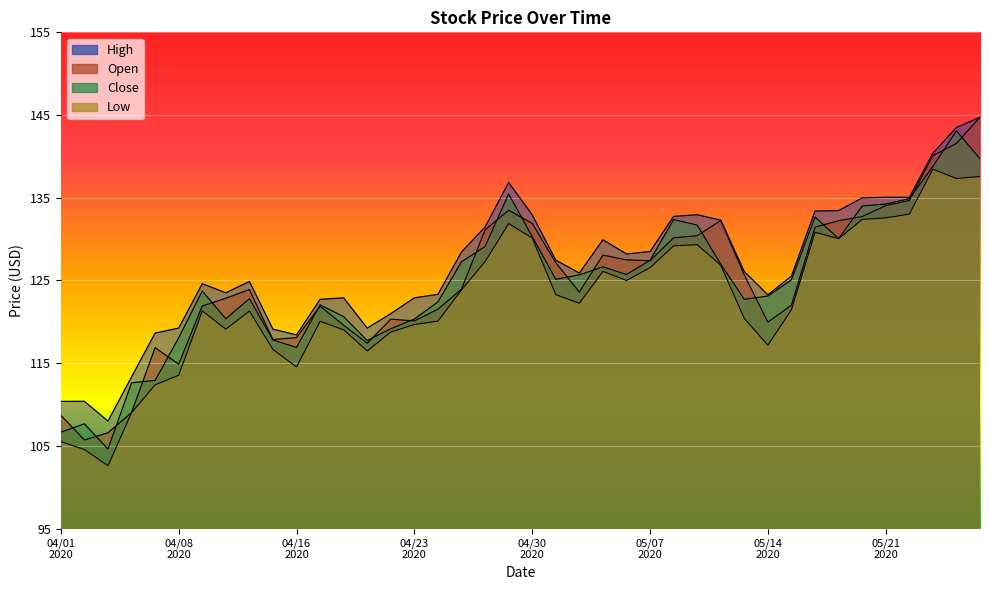

What is the maximum value for Open?

144.7